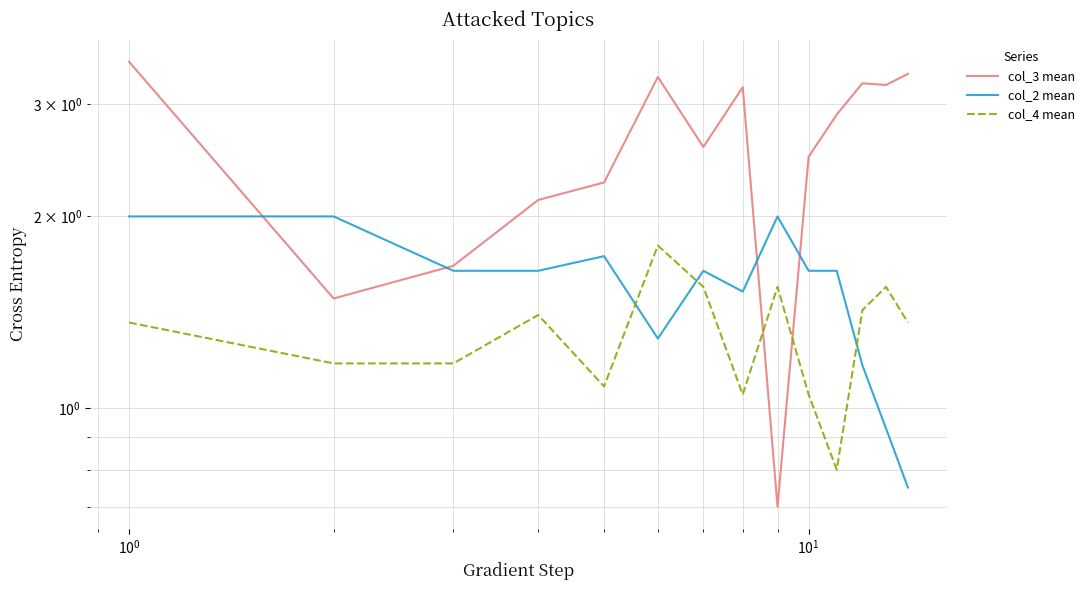

True or false: col_2 mean has more than 2 points higher than both neighbors.

True